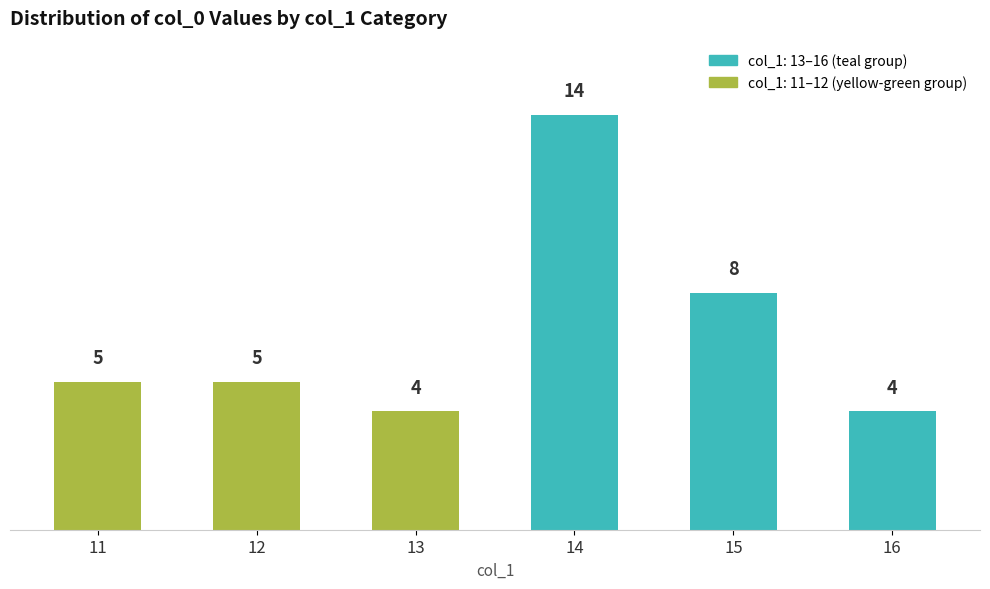

What is the difference between the values at 15 and 16?

4